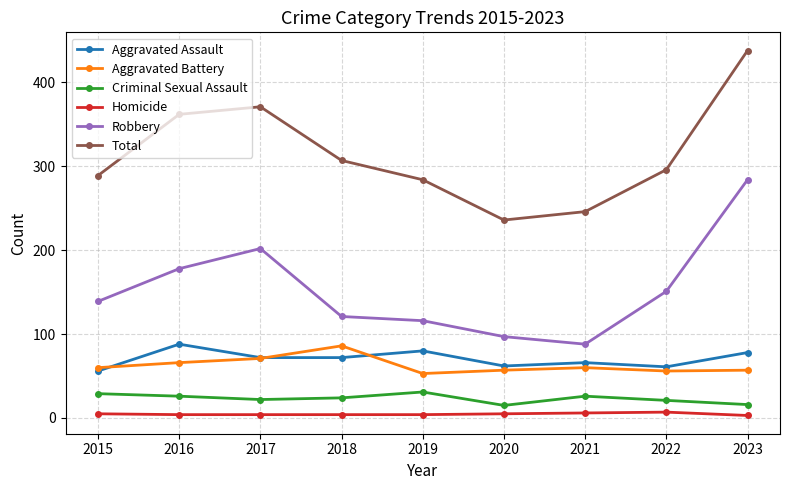

Between 2016 and 2019, which series saw the biggest shift?

Total